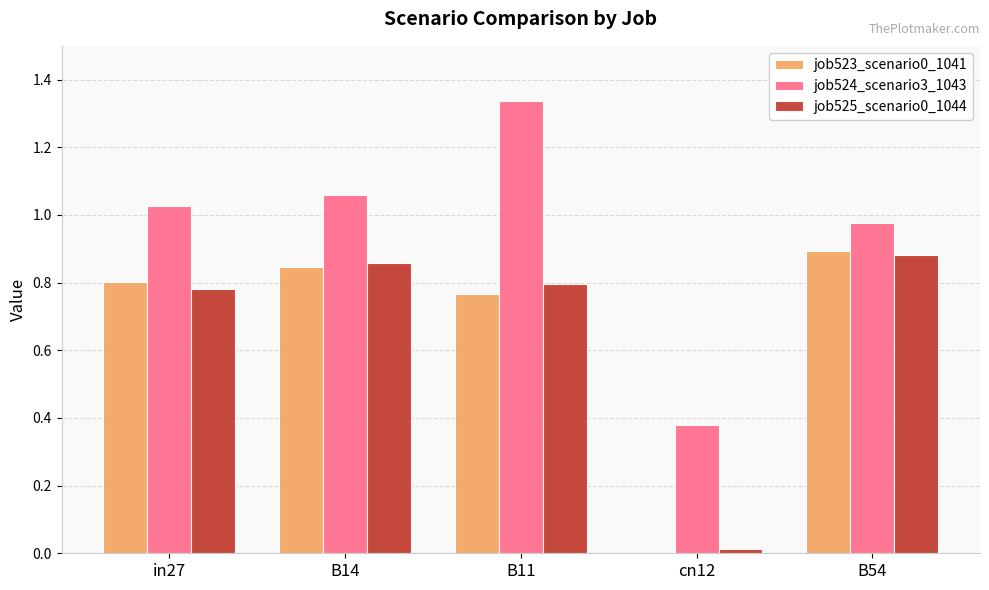

How many positive values does the job523_scenario0_1041 series have?

4